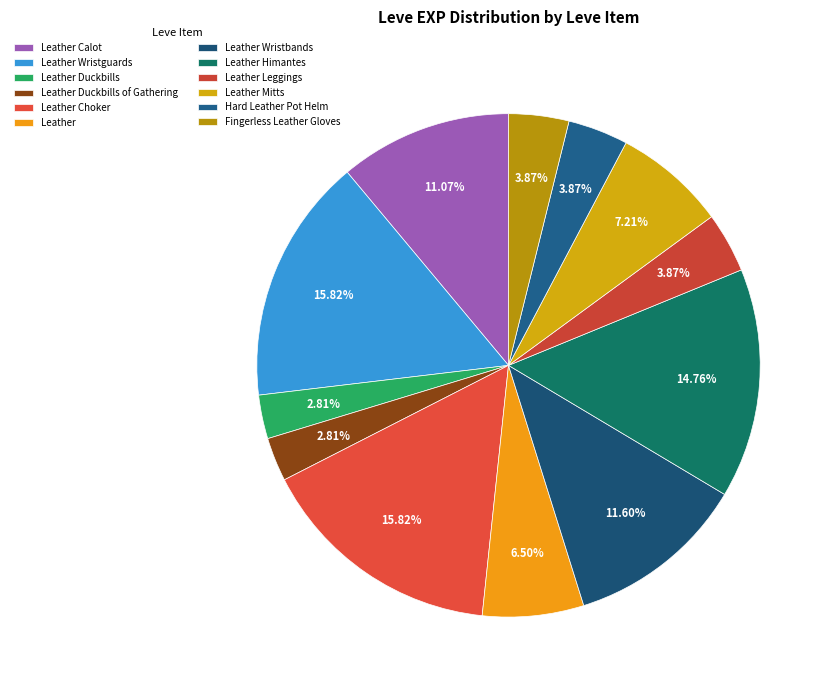

Count the number of slices in the pie.

12